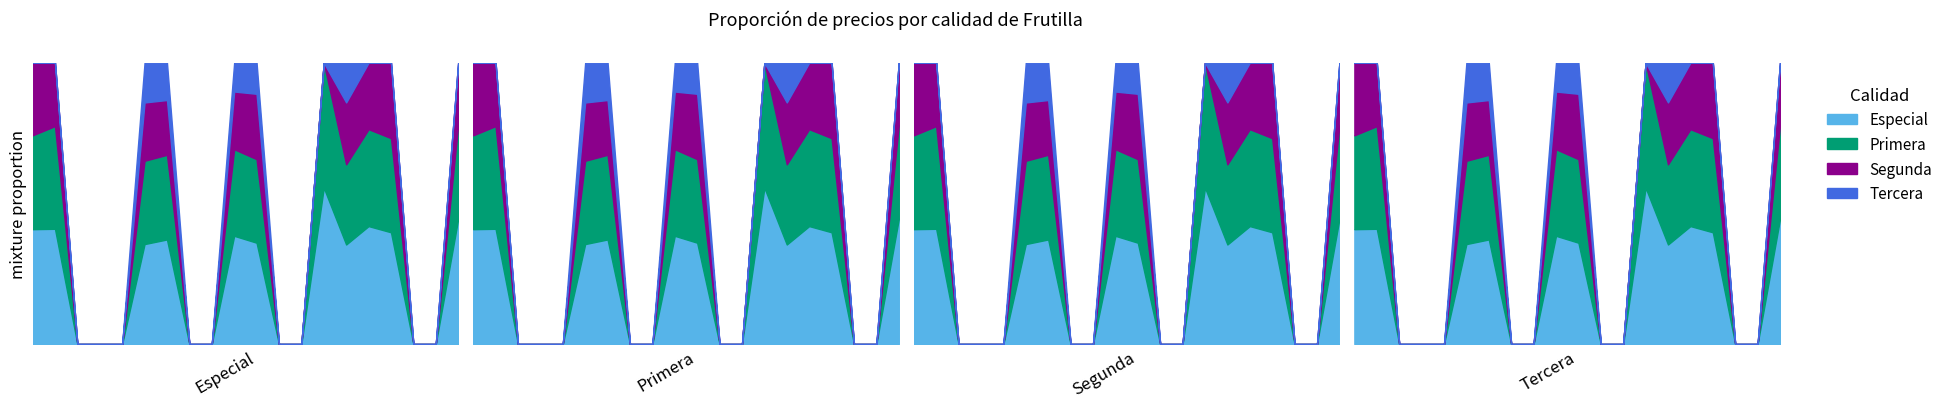

True or false: Tercera and Especial intersect in this chart.

False